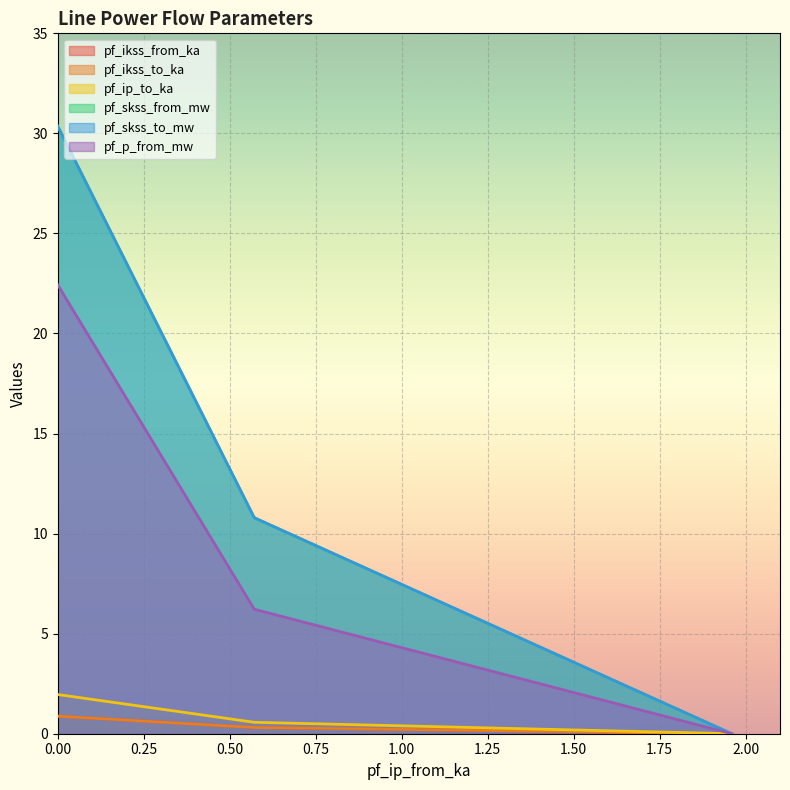

What is the value of the pf_ikss_from_ka point at the 1st from the left?

0.9